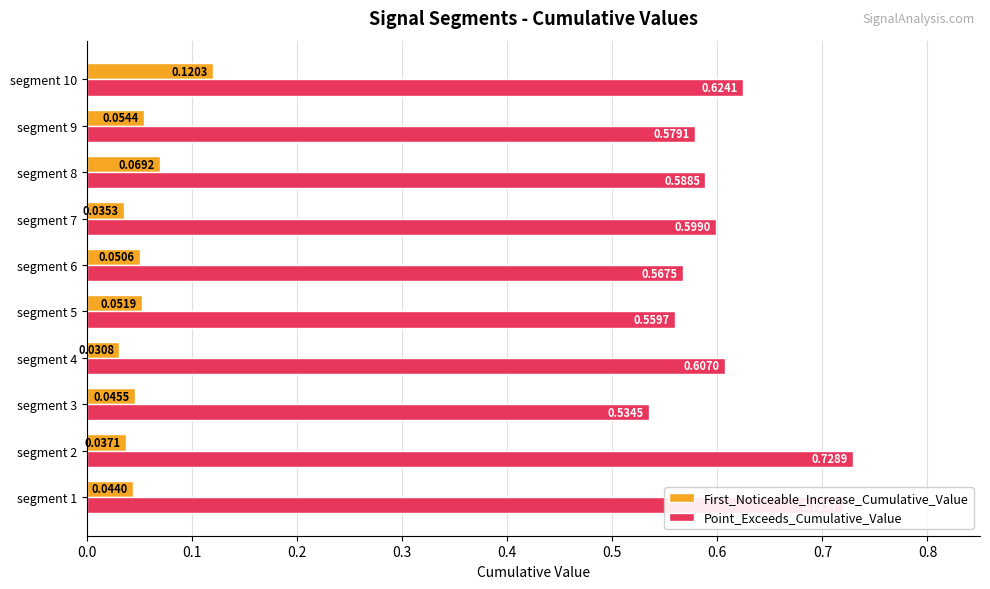

Between segment 6 and segment 8, which series saw the biggest shift?

Point_Exceeds_Cumulative_Value